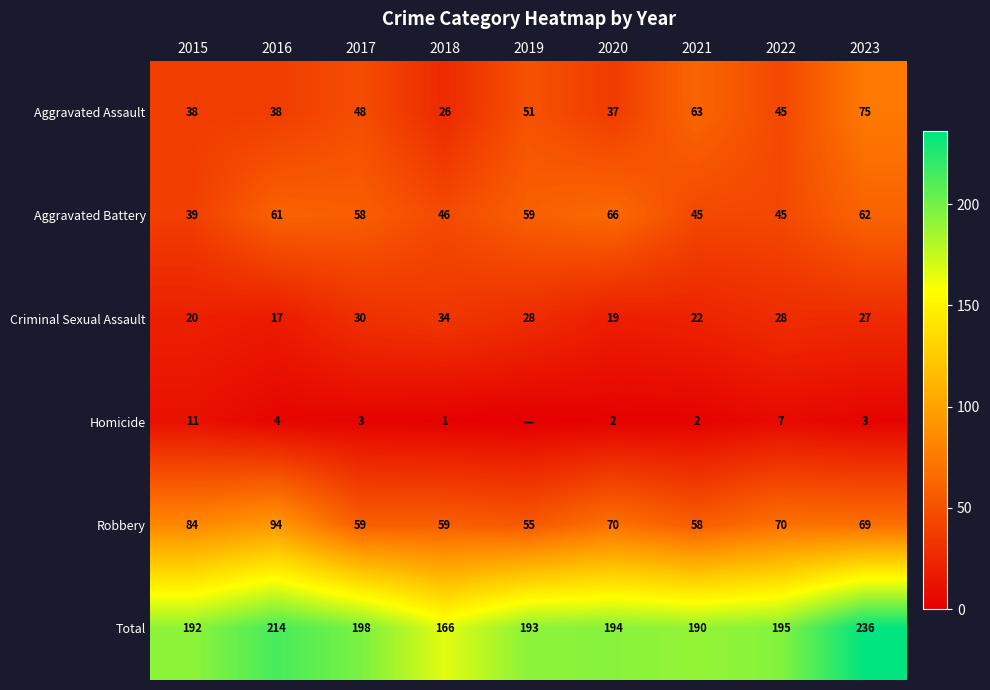

The value of Criminal Sexual Assault at 2018 is 34. True or false?

True